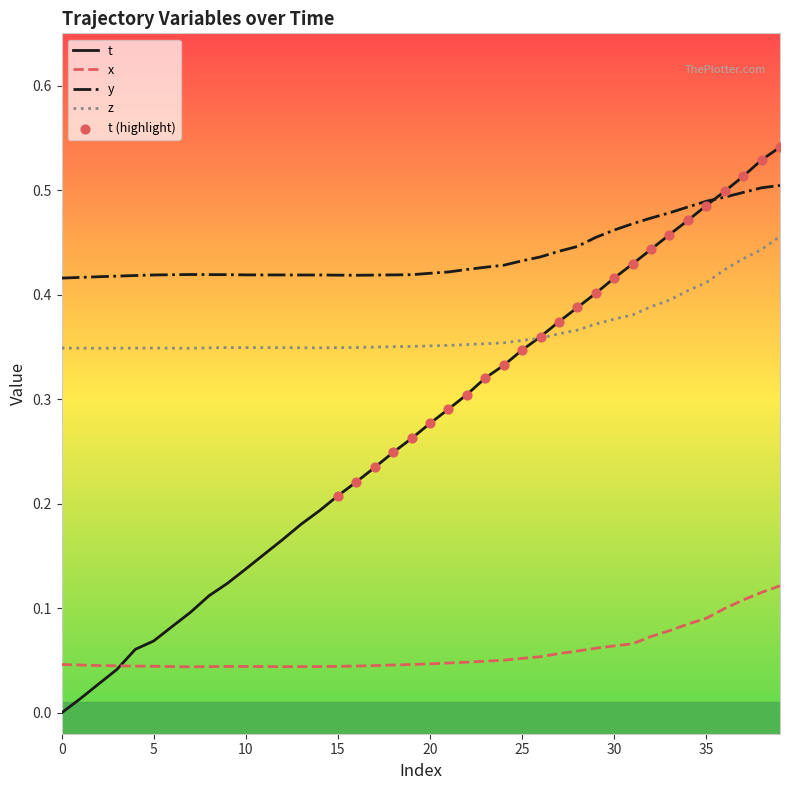

Which series has the largest total across all categories?

y